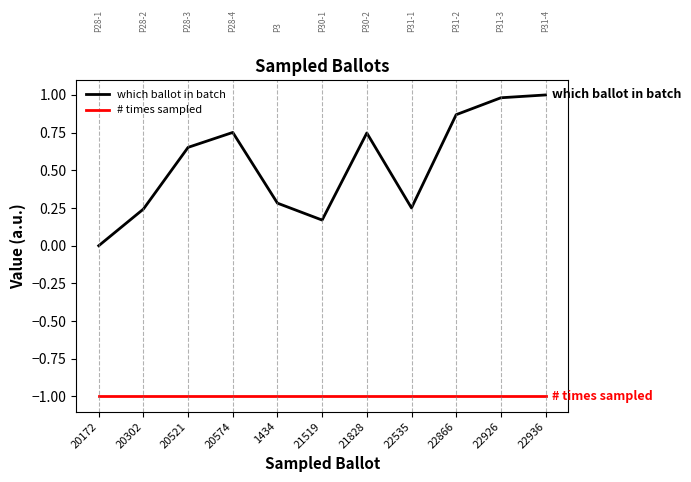

The # times sampled series shows -1.0 at 22866. True or false?

True